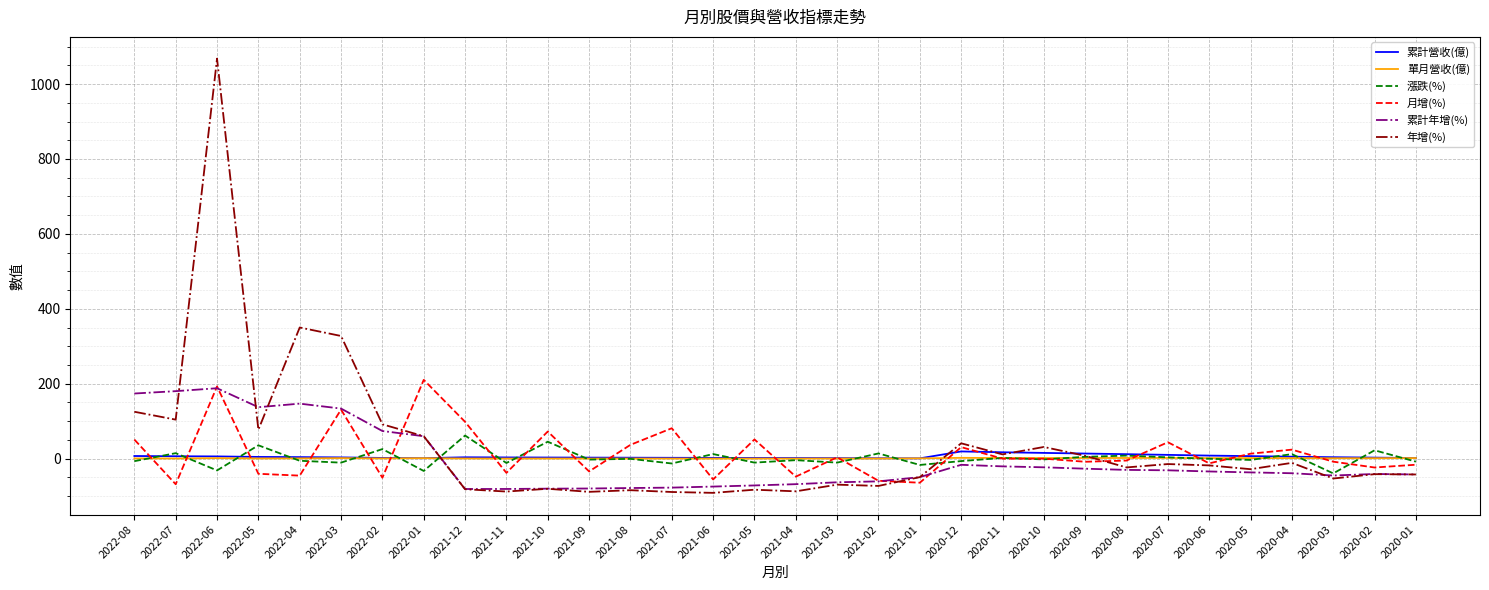

Where is 年增(%) nearest to the value 488?

2022-04